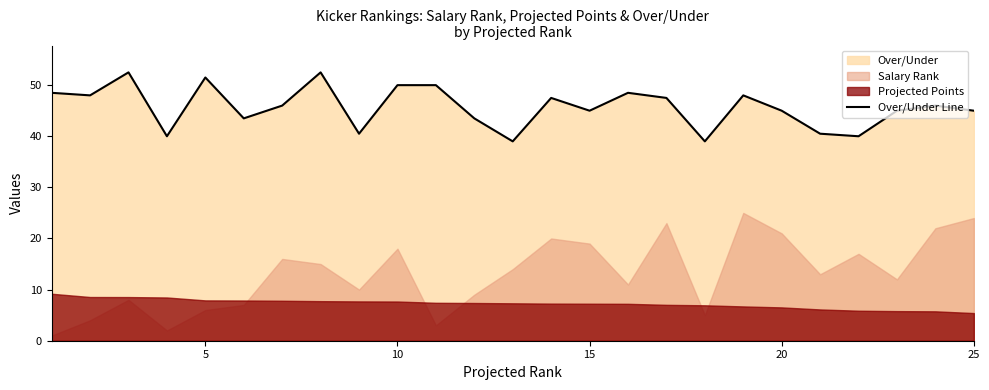

What is the minimum value for Over/Under Line?

39.0